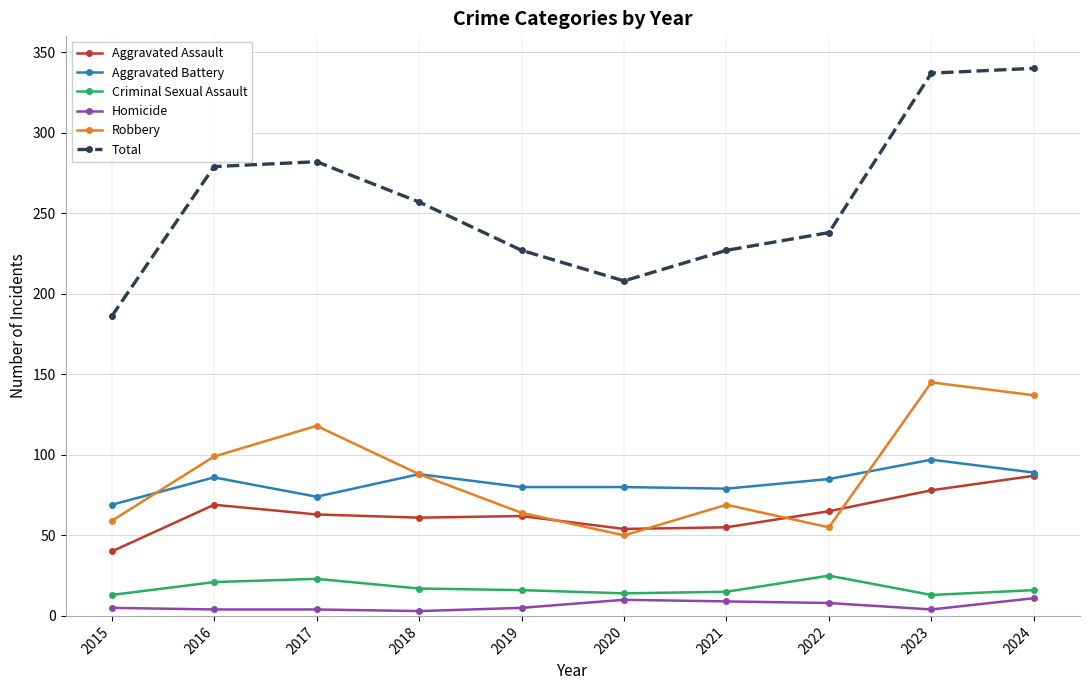

What is the difference between the Total values at 2023 and 2015?

151